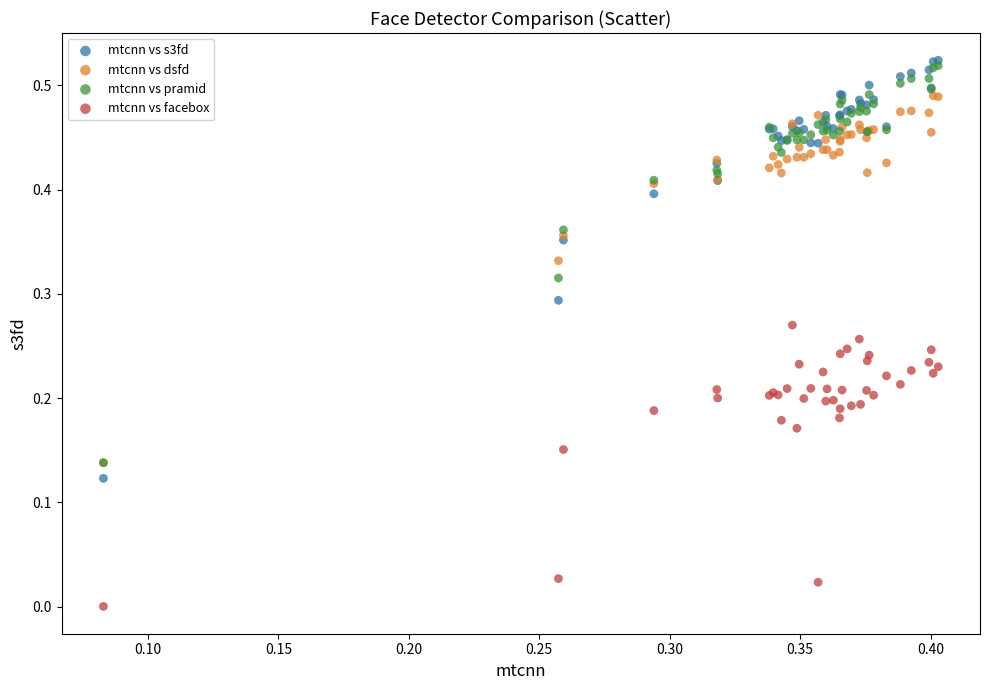

Which series reaches the maximum Y coordinate?

mtcnn vs s3fd